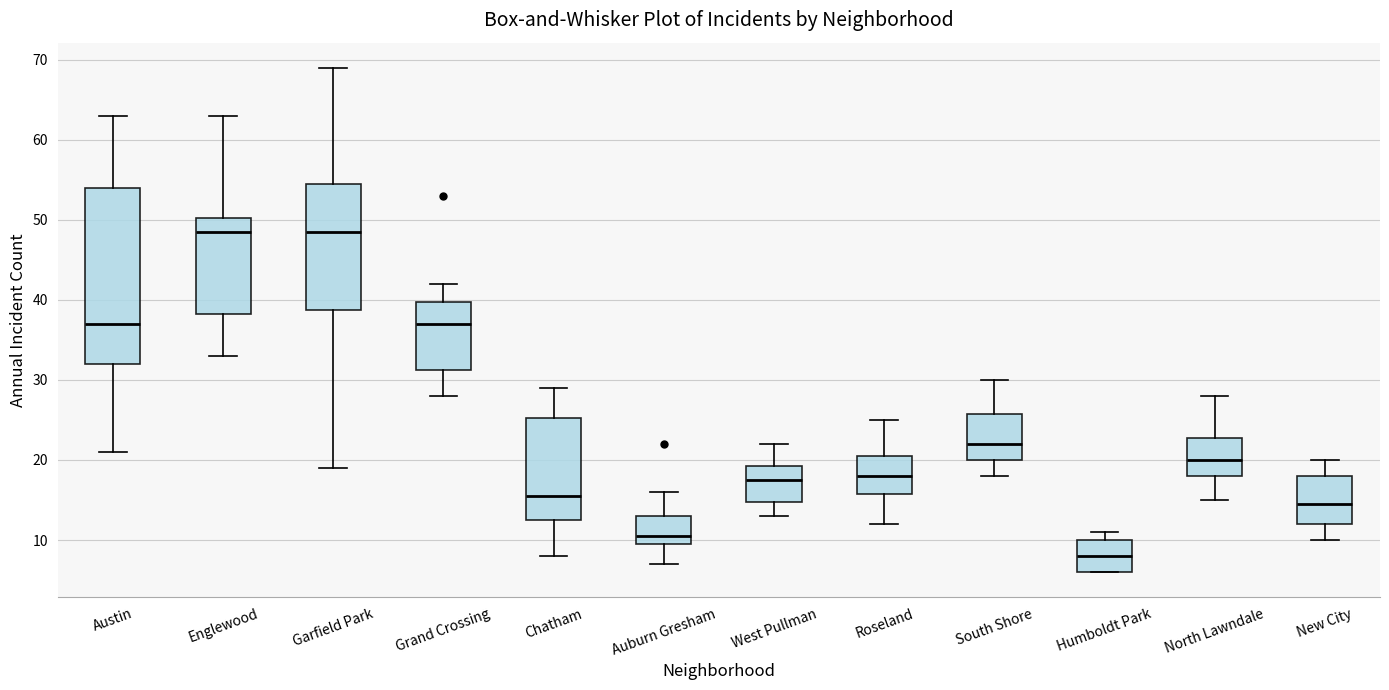

Comparing the boxes themselves (not the whiskers), which one is the tallest?

Austin